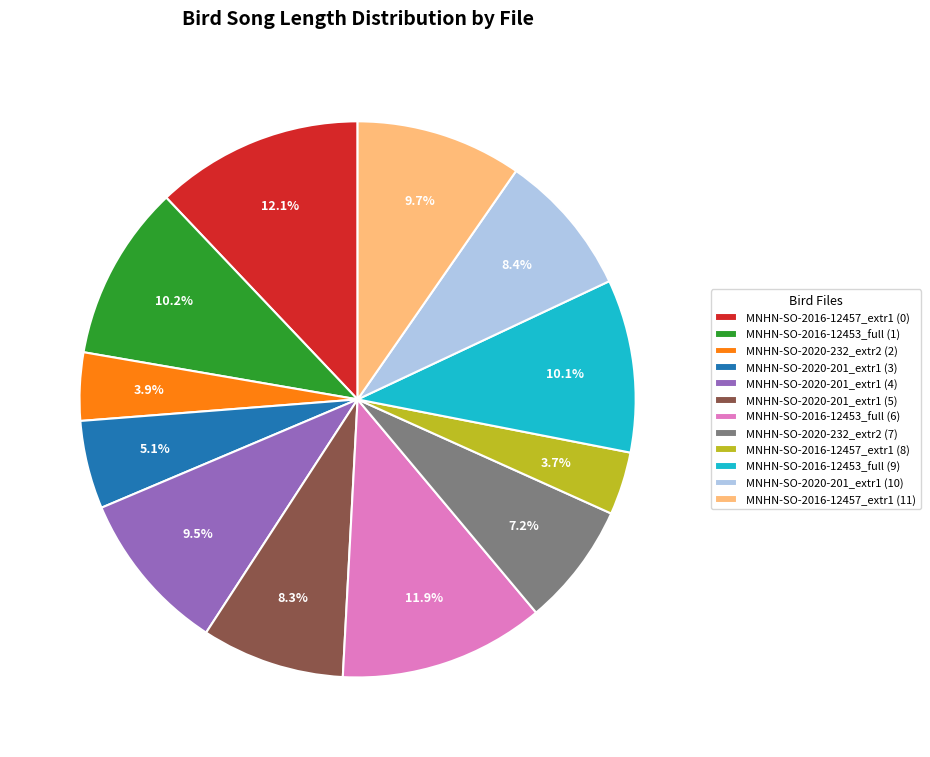

What percentage is NOT represented by MNHN-SO-2016-12453_full (1)?

89.8%